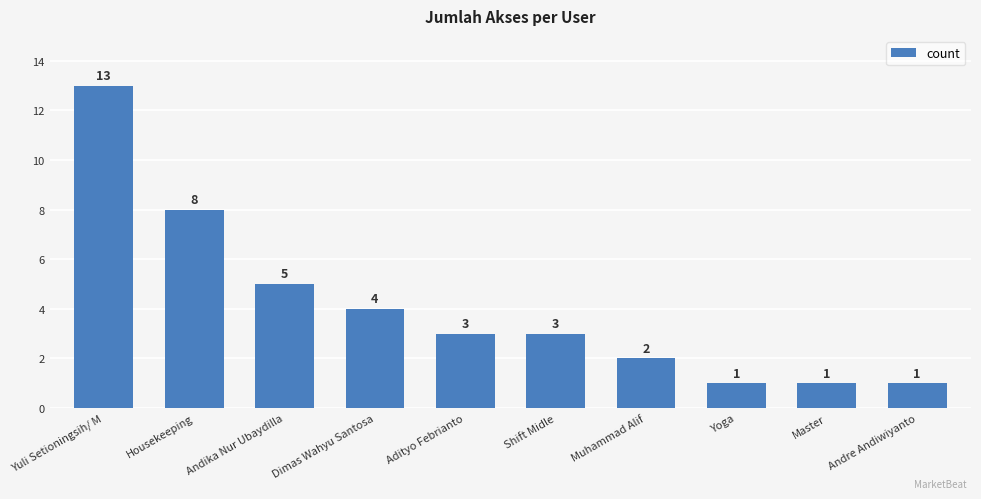

Which category has the highest value across all series?

Yuli Setioningsih/ M